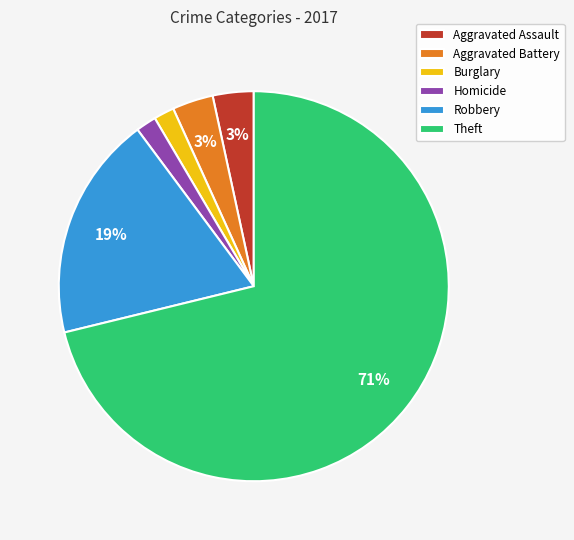

To the nearest percent, what is the combined percentage of Aggravated Assault and Burglary?

5%